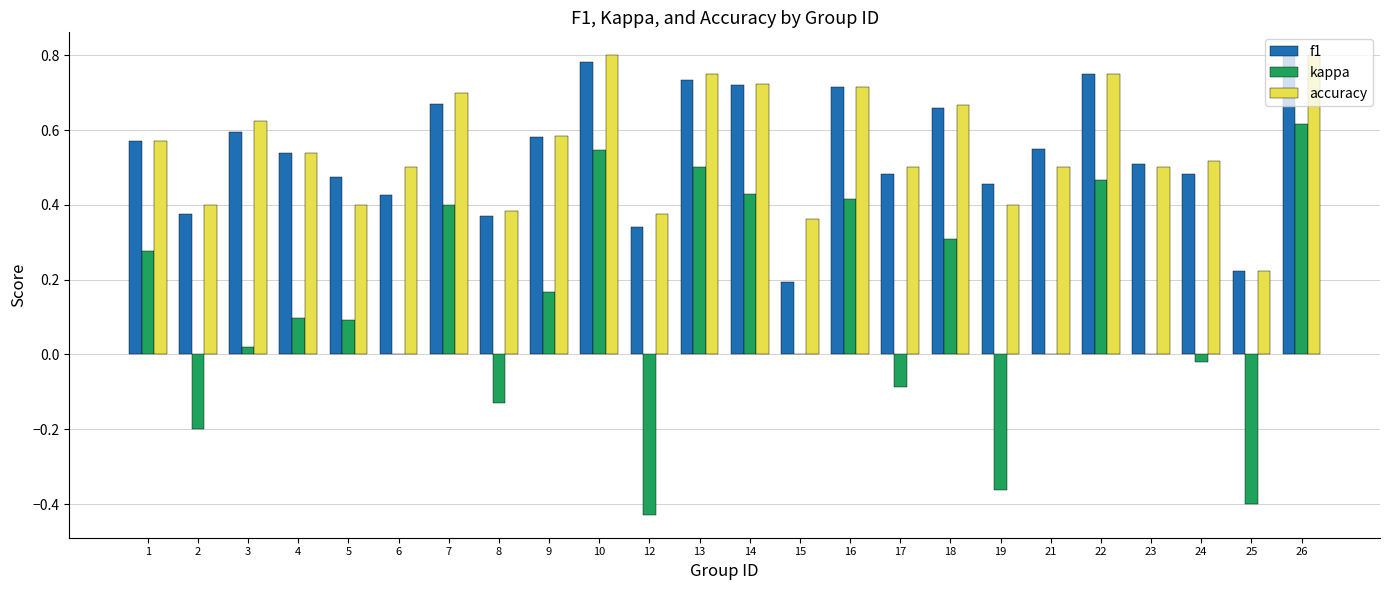

What is the total value across all series at 17?

0.9